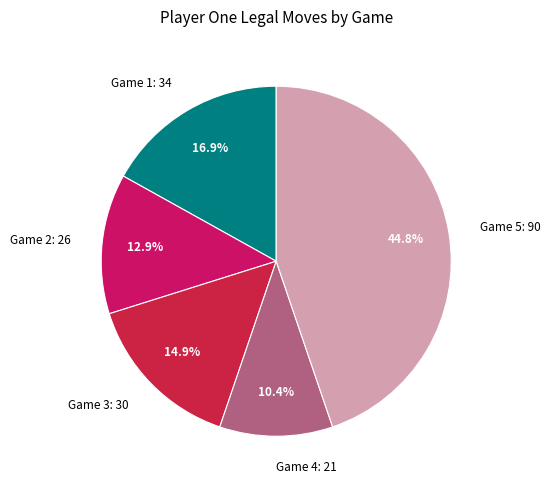

Is there any slice that represents more than half of the pie?

No